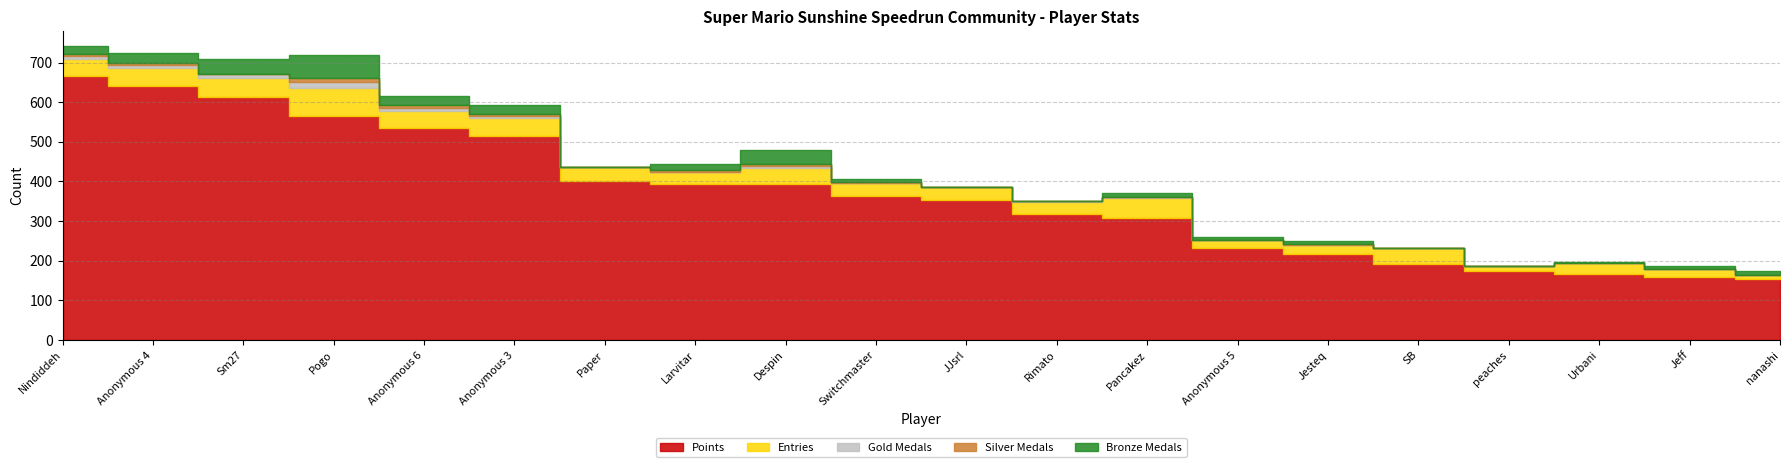

Rank the series at SB from highest to lowest value.

Points, Entries, Gold Medals, Silver Medals, Bronze Medals